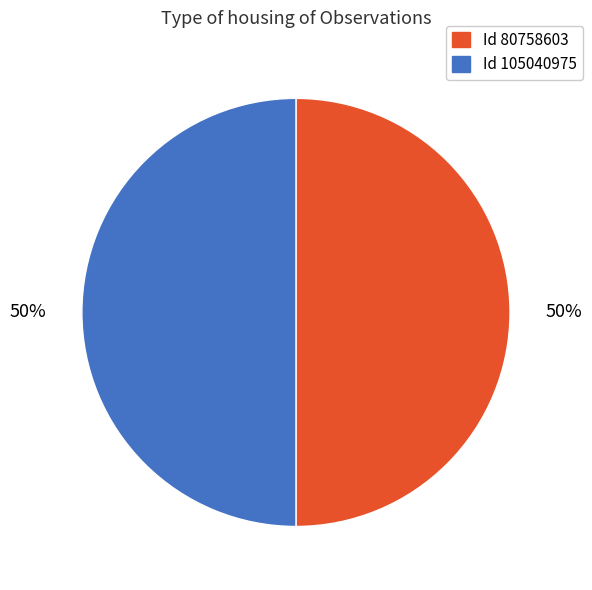

To the nearest percent, what is the average slice percentage?

50%